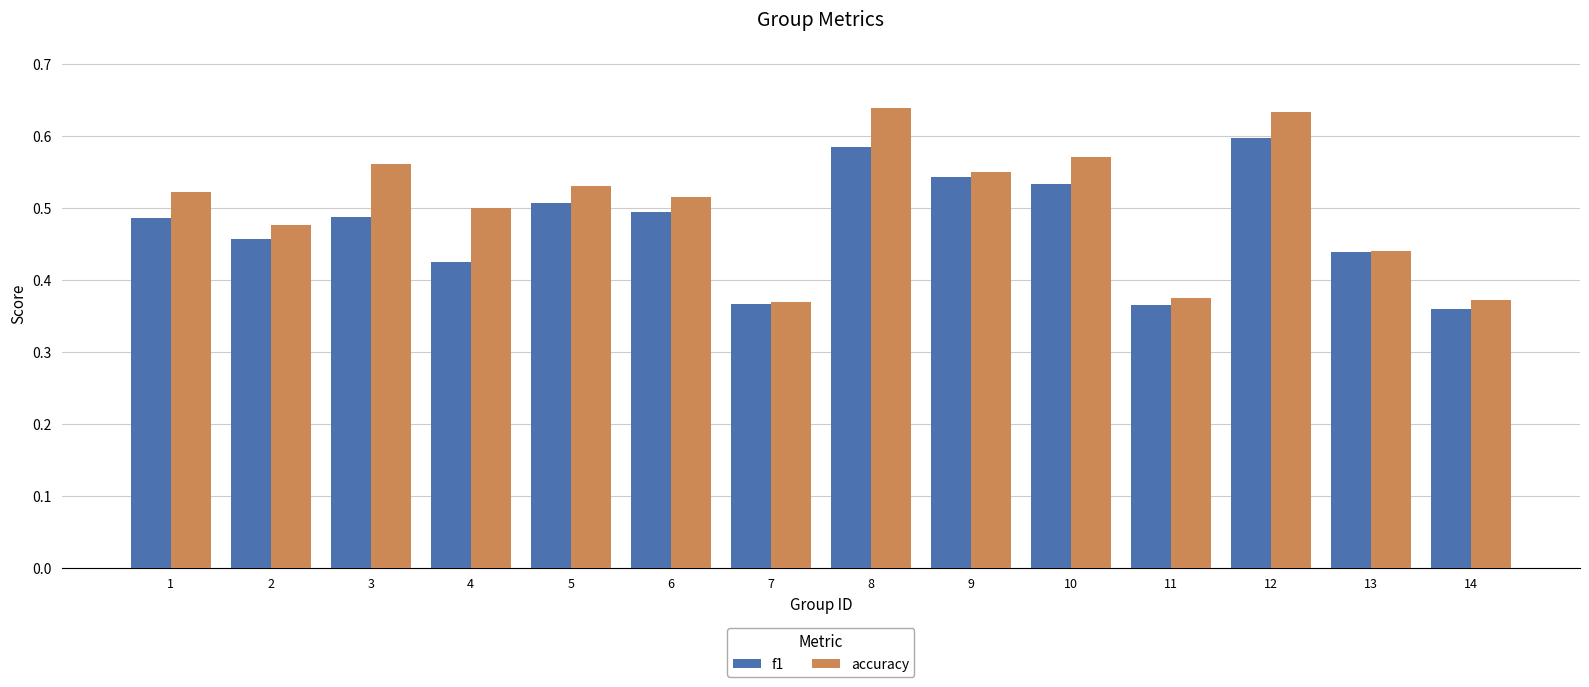

How many accuracy values are between 0 and 1?

14